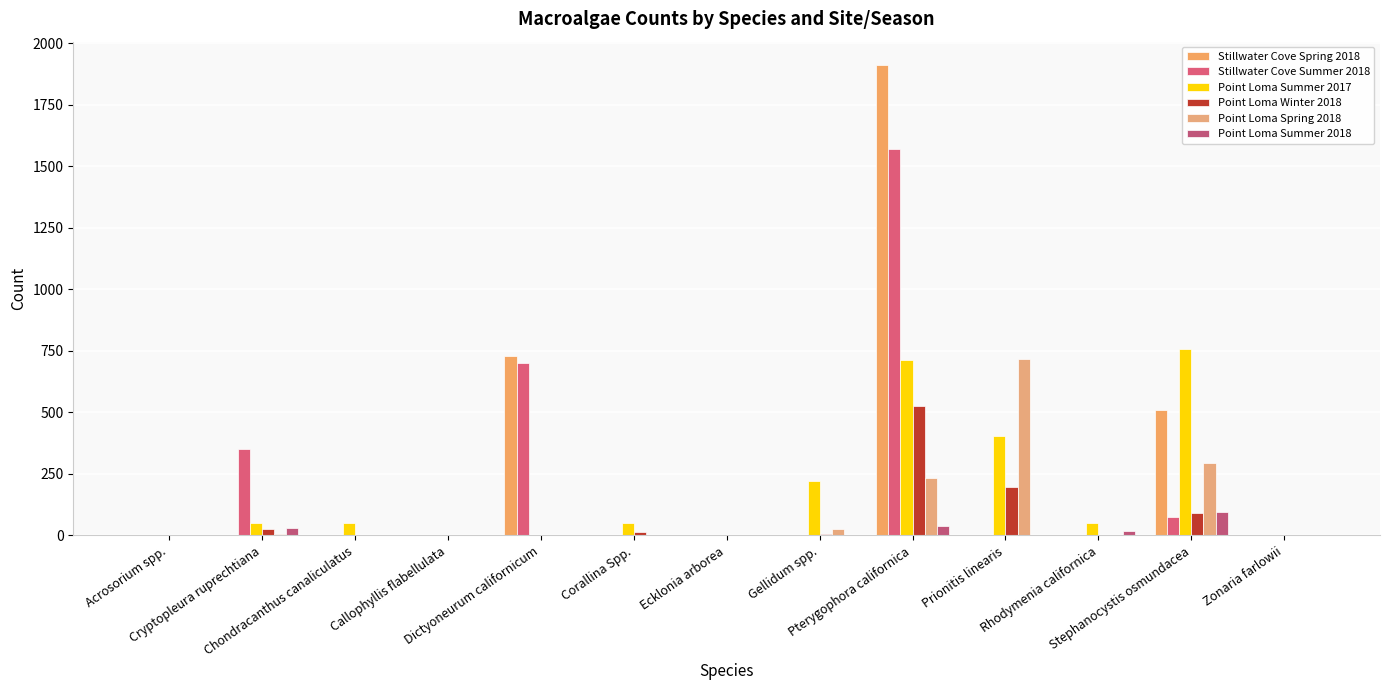

Are the bars grouped side by side (vs. stacked)?

Yes